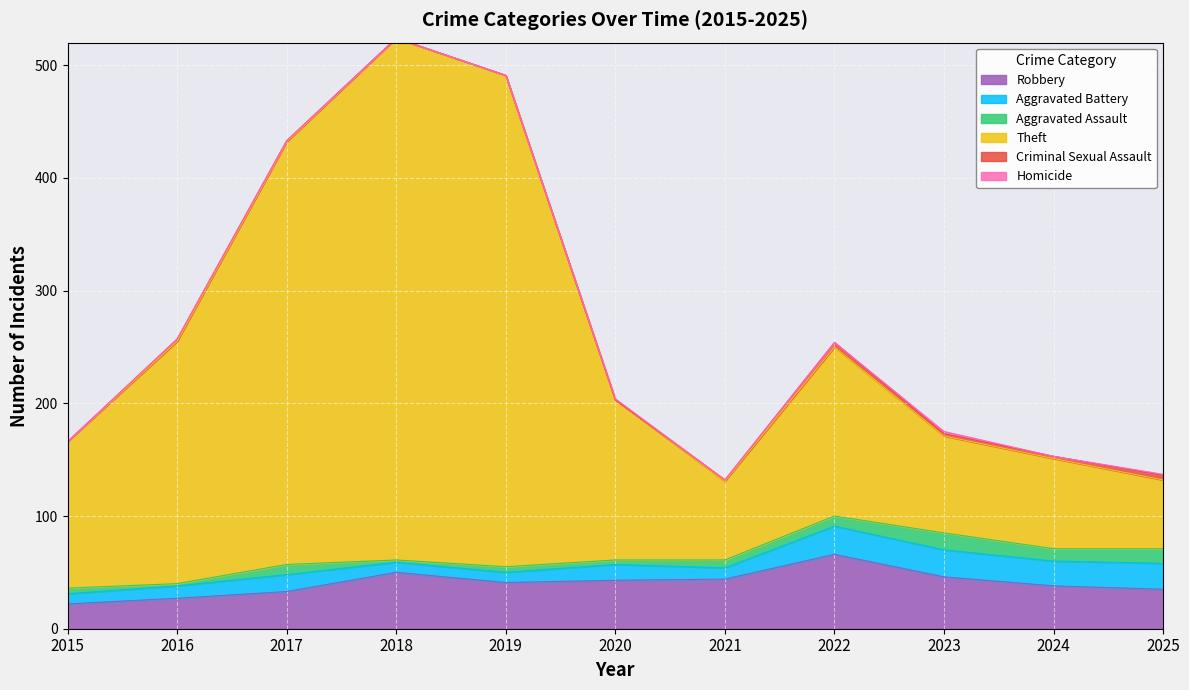

How many interior local valleys does the Robbery series have?

1